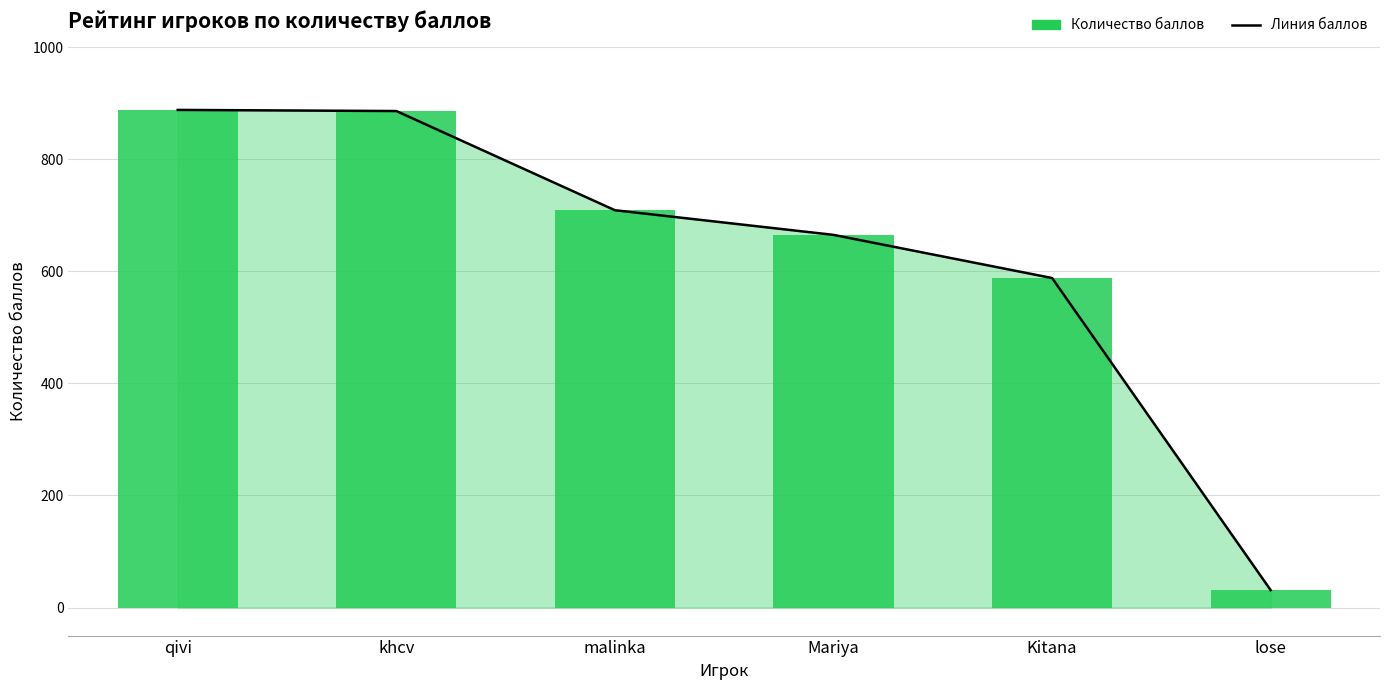

Approximately how many times larger is the value at Mariya compared to qivi?

0.7